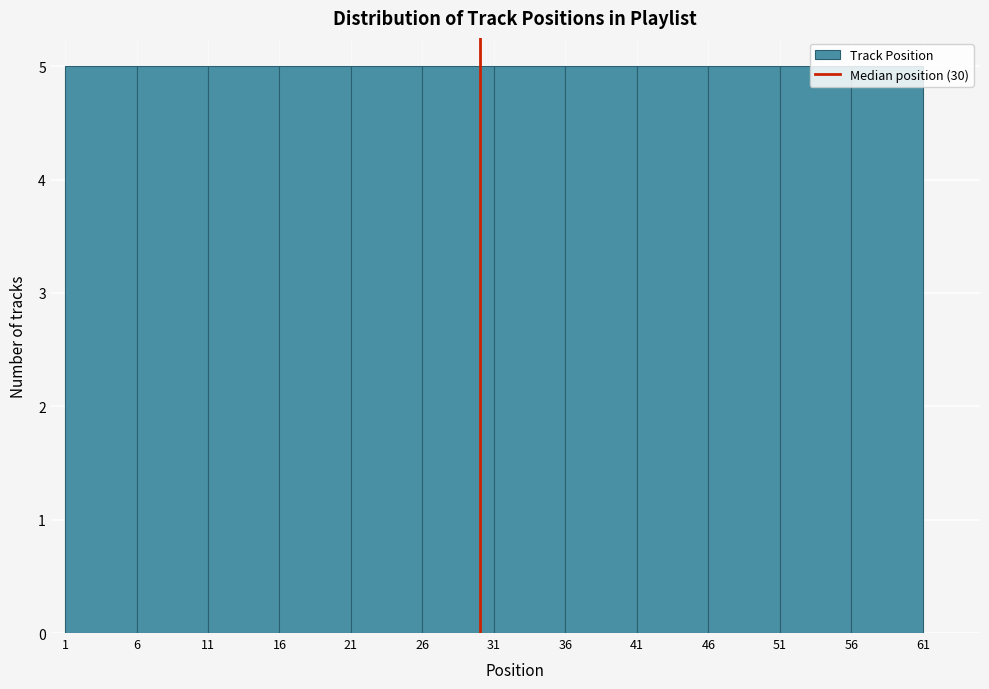

Reading left to right, list every bar in this chart as the range it spans on the x-axis followed by its height. The values are not printed on the chart, so give them approximately, as read against the axis.

1 to 6: 5
6 to 11: 5
11 to 16: 5
16 to 21: 5
21 to 26: 5
26 to 31: 5
31 to 36: 5
36 to 41: 5
41 to 46: 5
46 to 51: 5
51 to 56: 5
56 to 61: 5